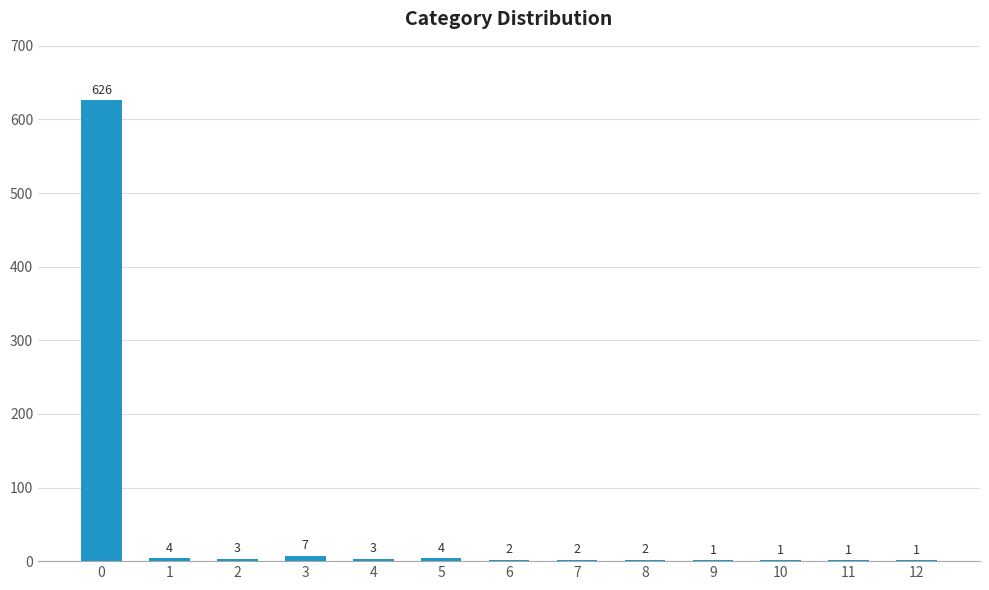

What is the sum of all values?

657